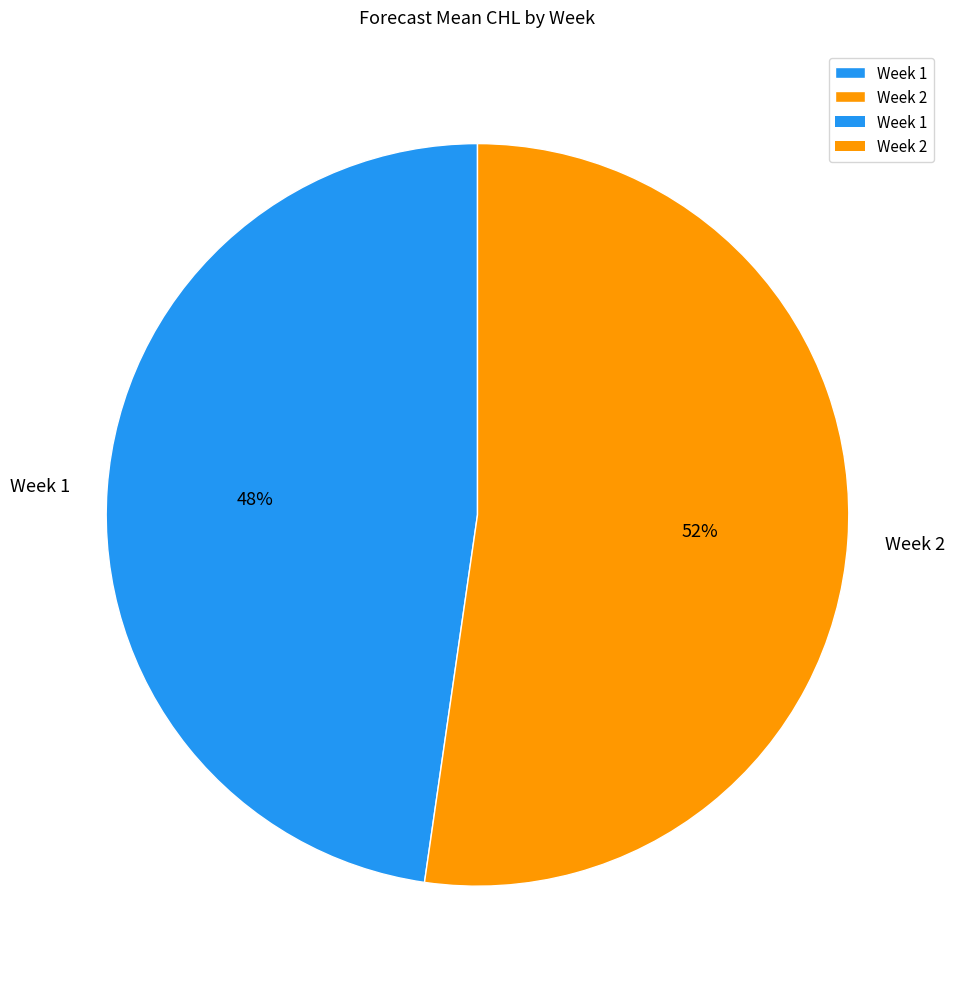

To the nearest percent, what is the combined percentage of Week 2 and Week 1?

100%